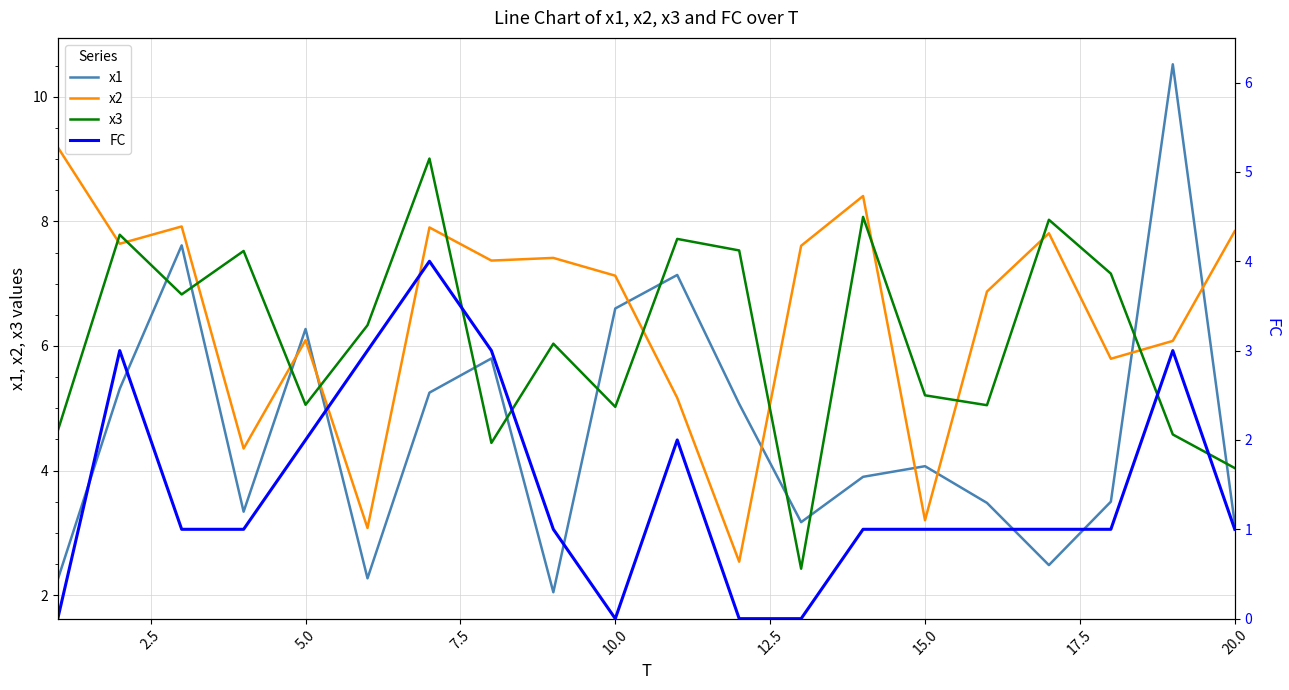

Reading right to left, extract all data points from this chart.

x1: 3.2	10.5	3.5	2.5	3.5	4.1	3.9	3.2	5.1	7.1	6.6	2.0	5.8	5.3	2.3	6.3	3.3	7.6	5.3	2.3
x2: 7.8	6.1	5.8	7.8	6.9	3.2	8.4	7.6	2.5	5.2	7.1	7.4	7.4	7.9	3.1	6.1	4.4	7.9	7.6	9.2
x3: 4.0	4.6	7.2	8.0	5.0	5.2	8.1	2.4	7.5	7.7	5.0	6.0	4.4	9.0	6.3	5.1	7.5	6.8	7.8	4.6
FC: 1.0	3.0	1.0	1.0	1.0	1.0	1.0	0.0	0.0	2.0	0.0	1.0	3.0	4.0	3.0	2.0	1.0	1.0	3.0	0.0